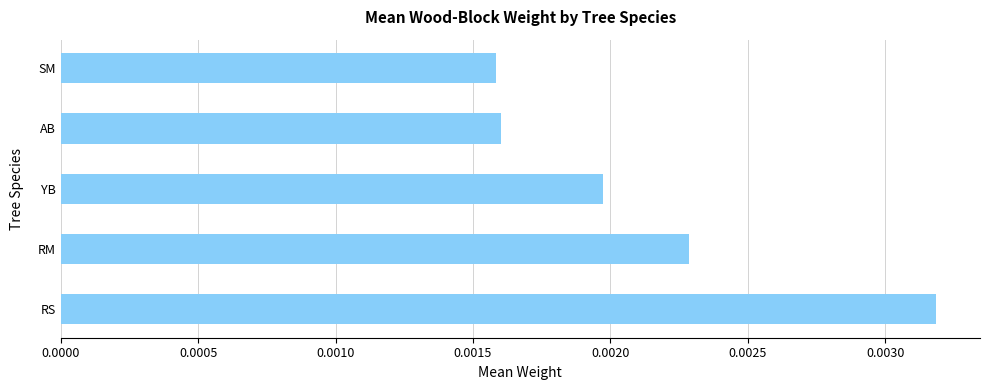

Count the values in the range 0 to 1.

5